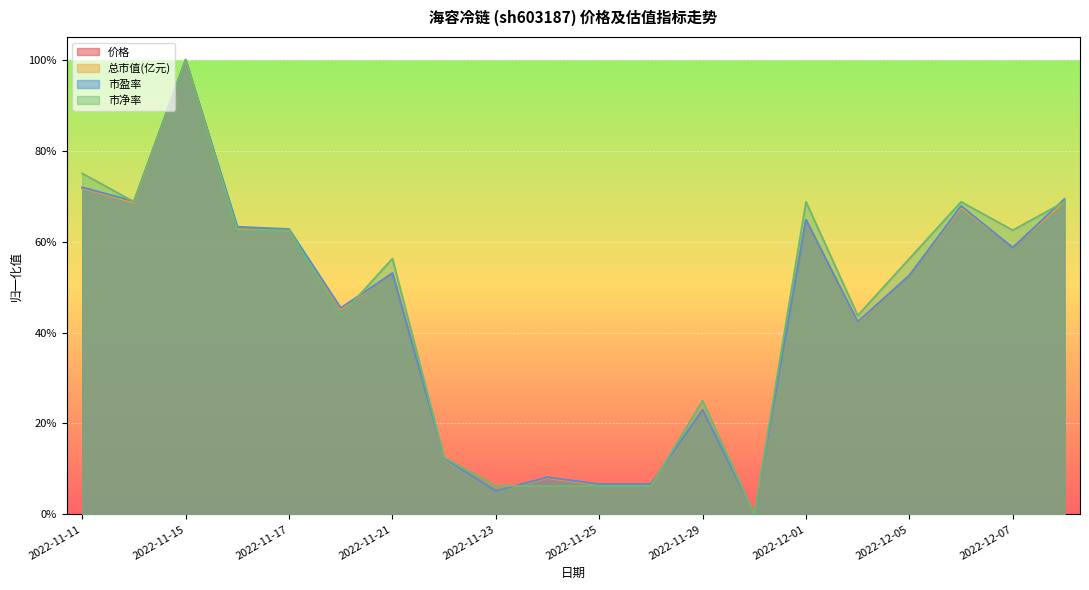

What are all the series names shown in the legend?

价格, 总市值(亿元), 市盈率, 市净率